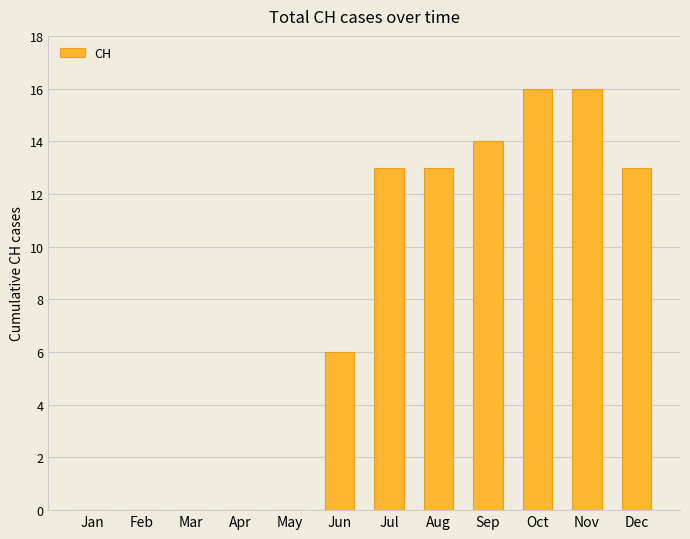

What is the greatest value displayed?

16